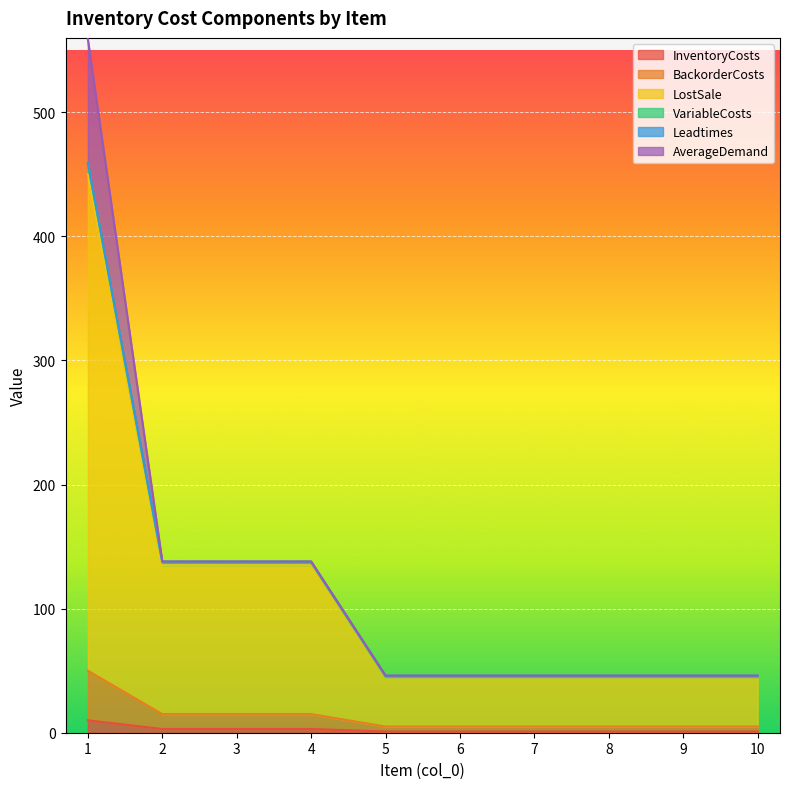

At which label does VariableCosts reach its peak?

1